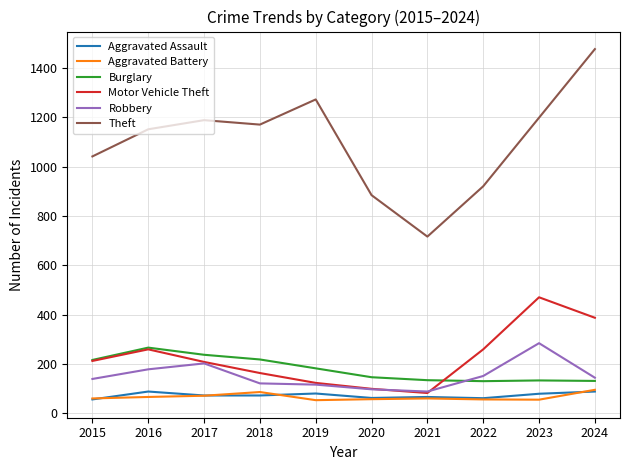

At how many categories does at least one series exceed 357?

10